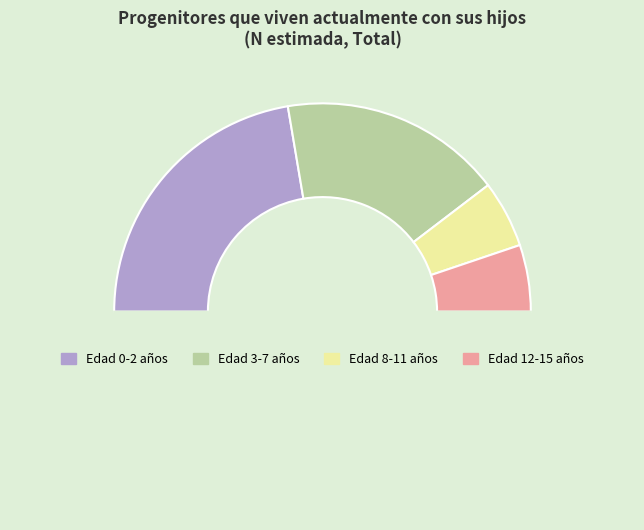

To the nearest percent, what is the difference between the largest and smallest slice percentages?

34%